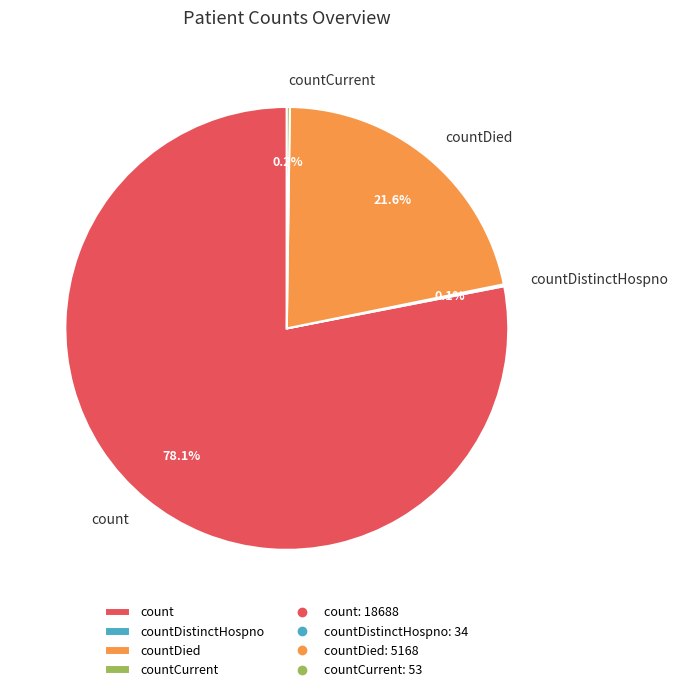

Which category accounts for the majority?

count